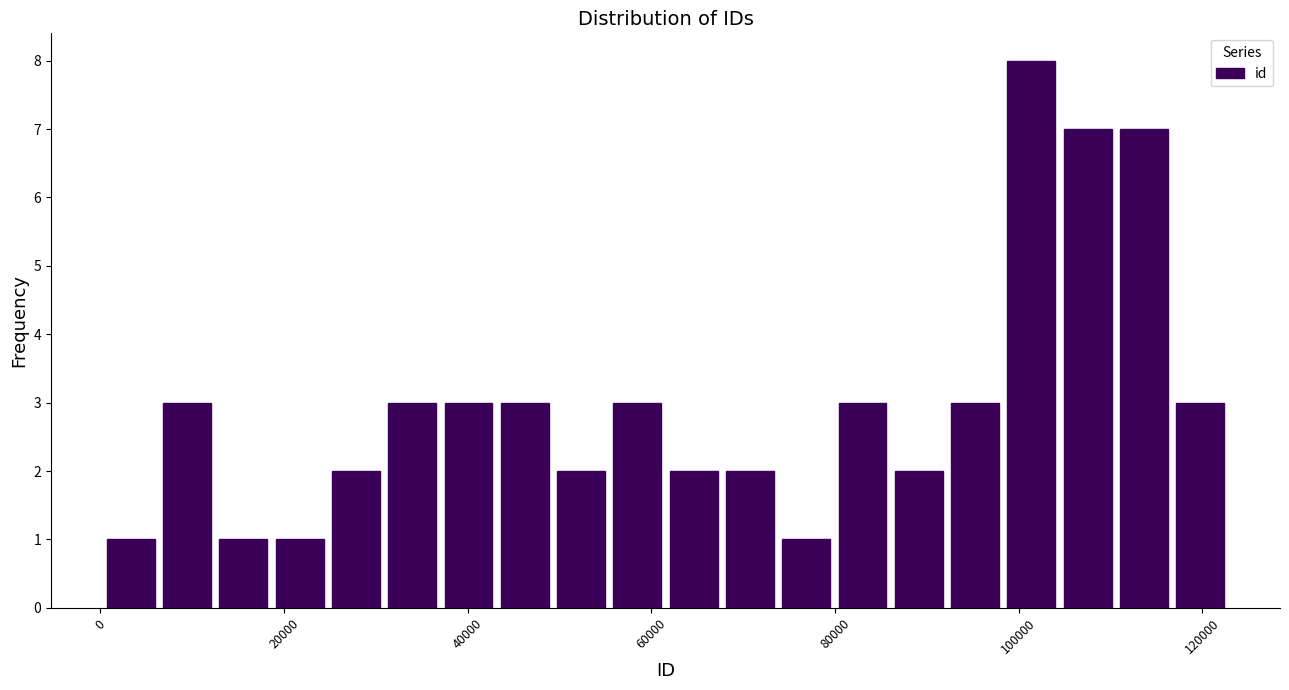

Read against the x-axis, roughly where is the centre of the tallest bar?

102000